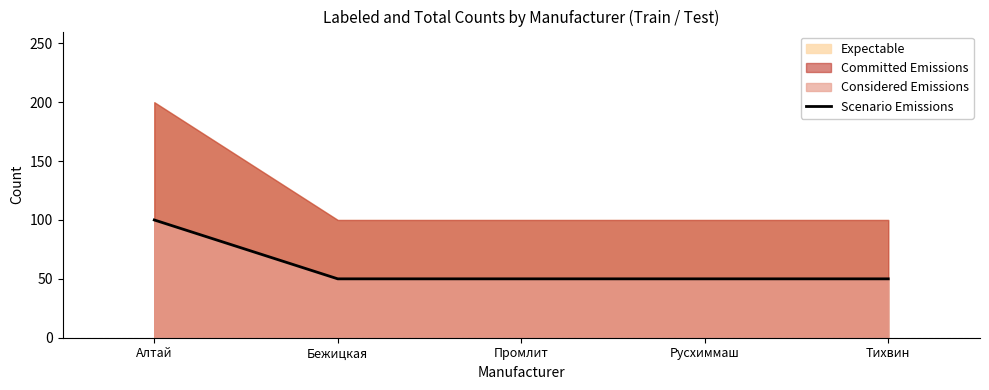

Which category has the highest value across all series?

Алтай